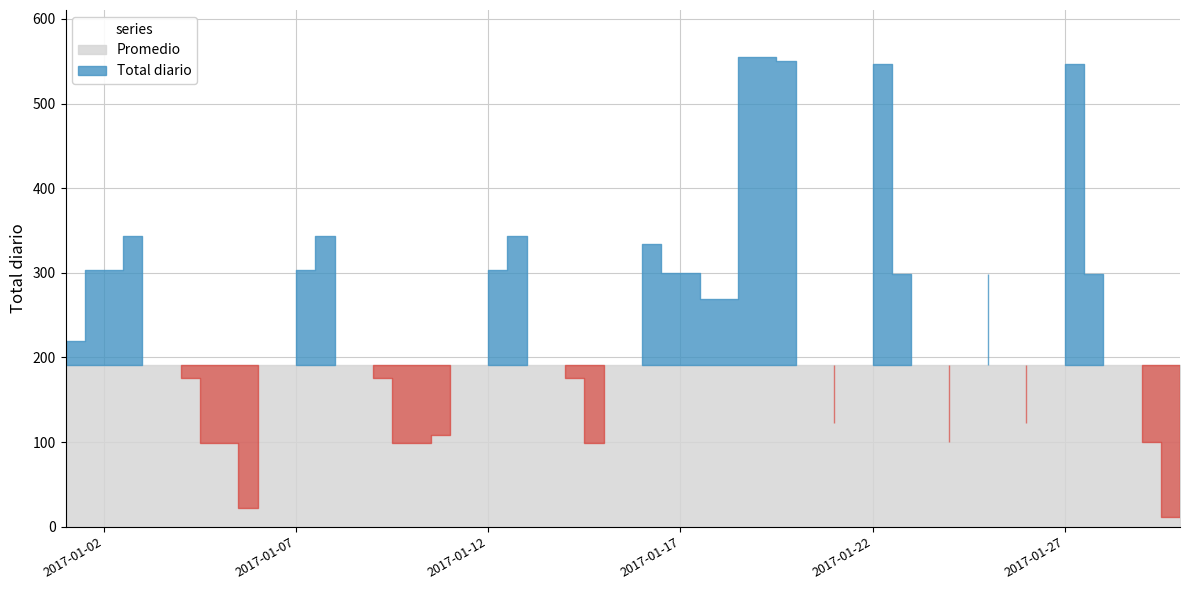

True or false: Promedio has a value of 191.2 at 2017-01-14.

True